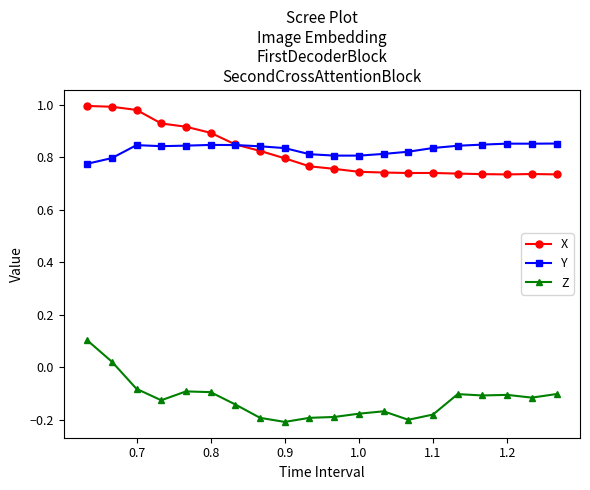

List the series in order of their peak value, highest first.

X, Y, Z